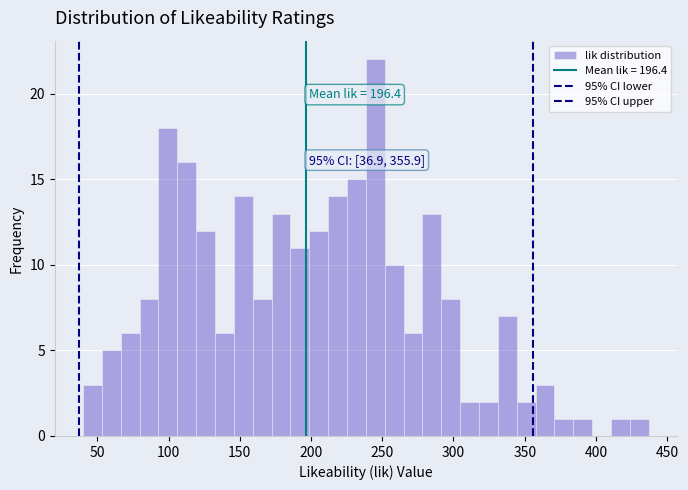

Read against the x-axis, roughly where is the centre of the tallest bar?

245